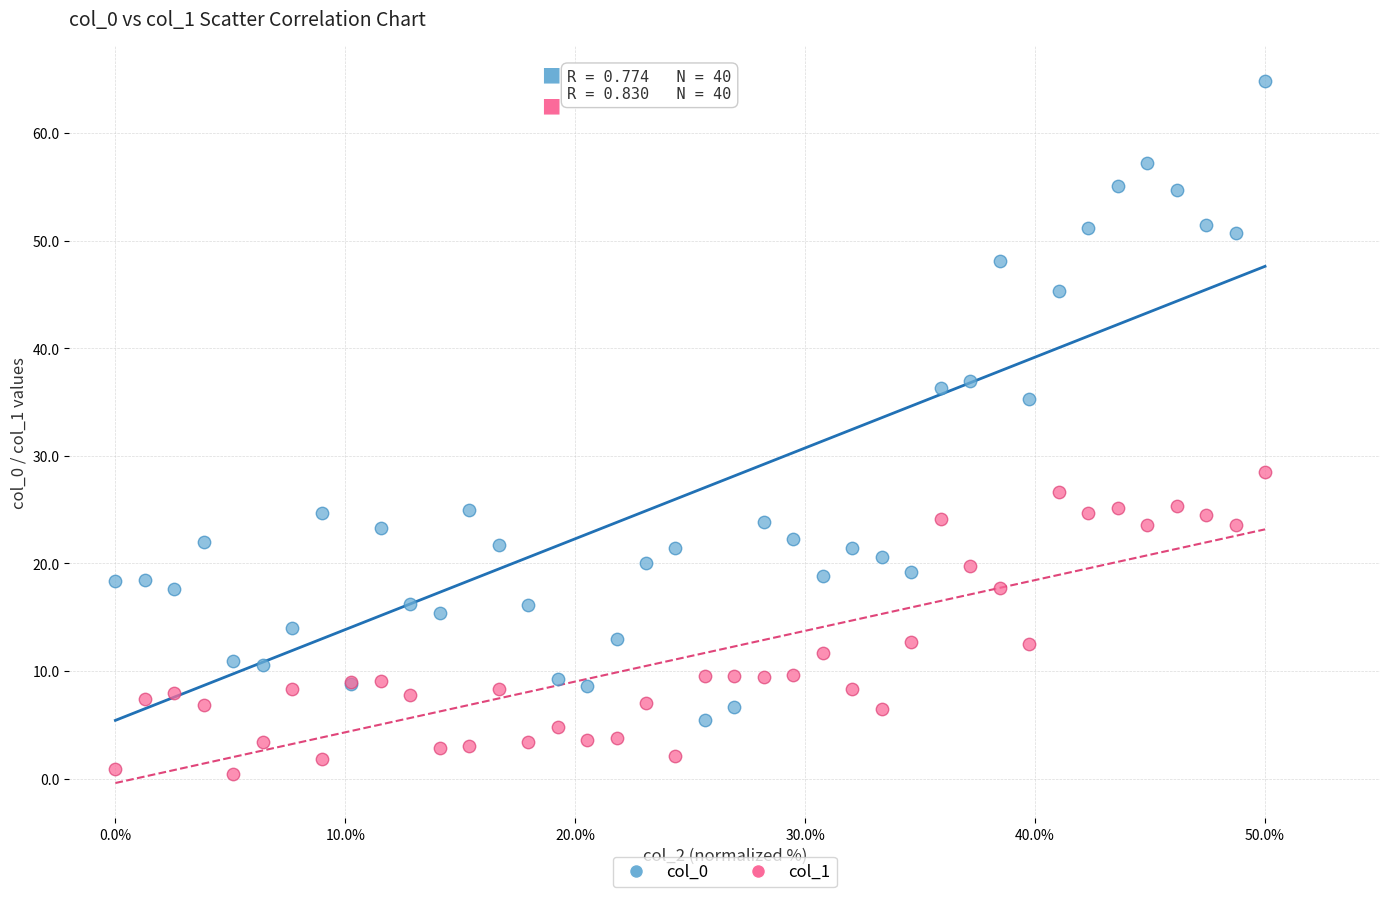

Which series has the largest Y range (max minus min)?

col_0